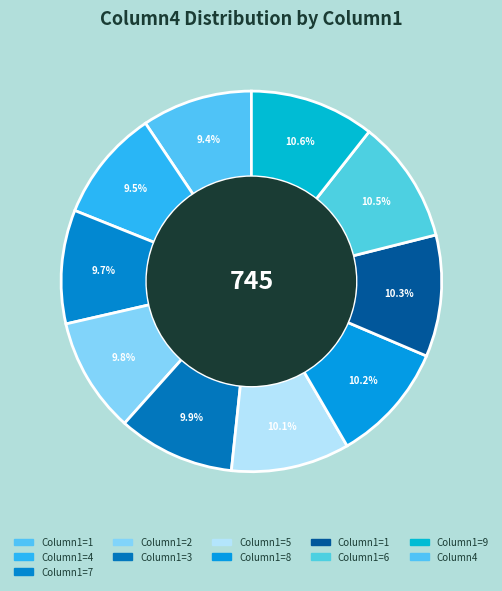

How many slices are in this pie chart?

10